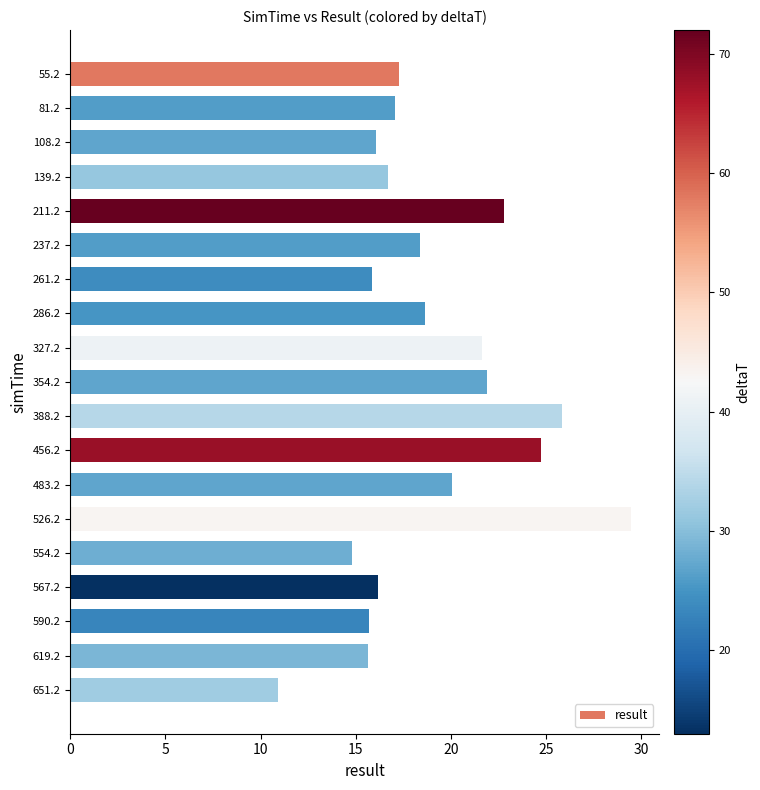

How many bars are there in total?

19